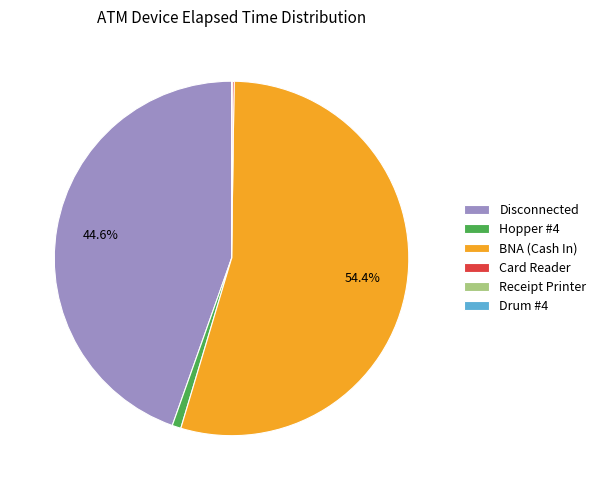

What portion of the pie excludes Disconnected?

55.4%